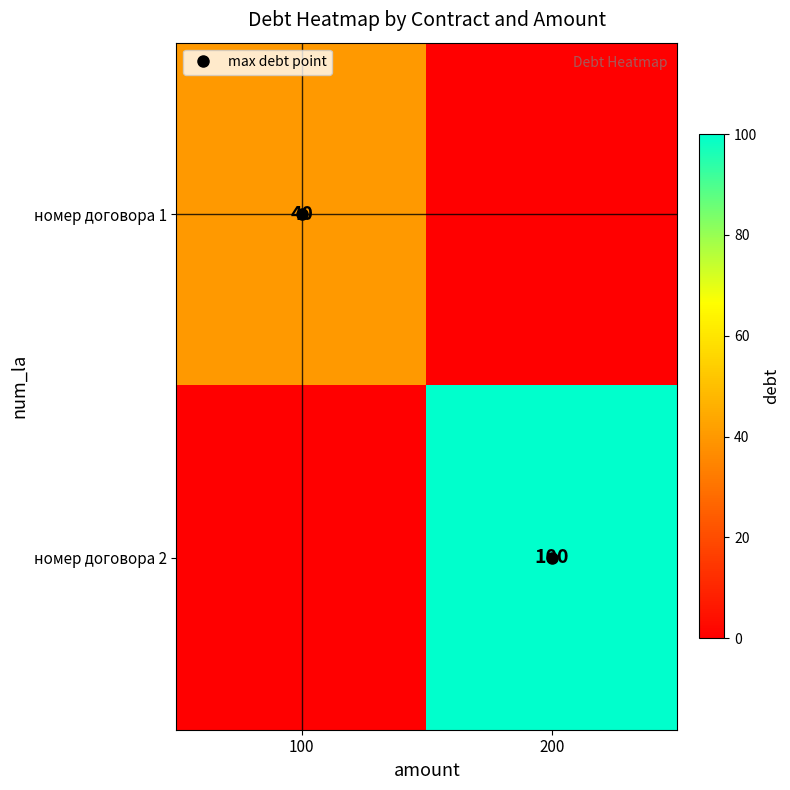

What is the total value across all series at 100?

40